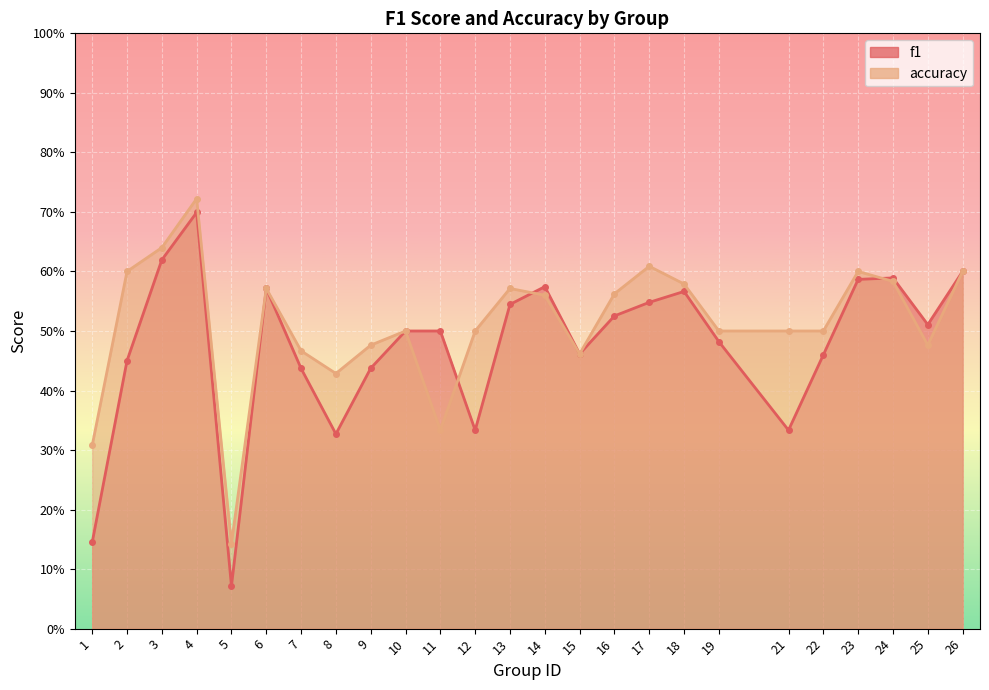

How many times do f1 and accuracy cross each other?

3